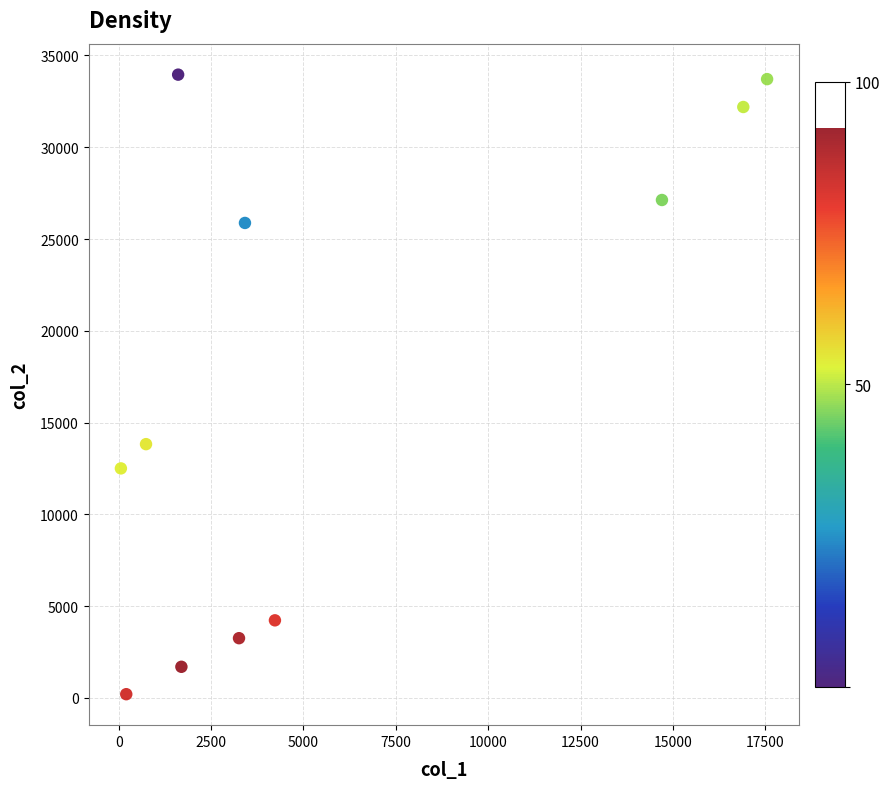

What Y value in the scatter plot is closest to 17079?

13826